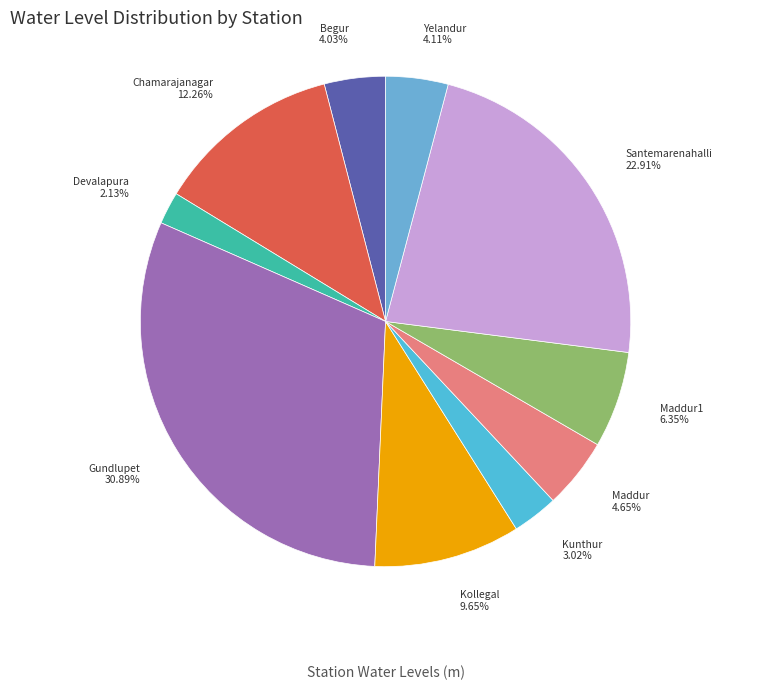

The Kollegal slice represents 10% of the pie. True or false?

True